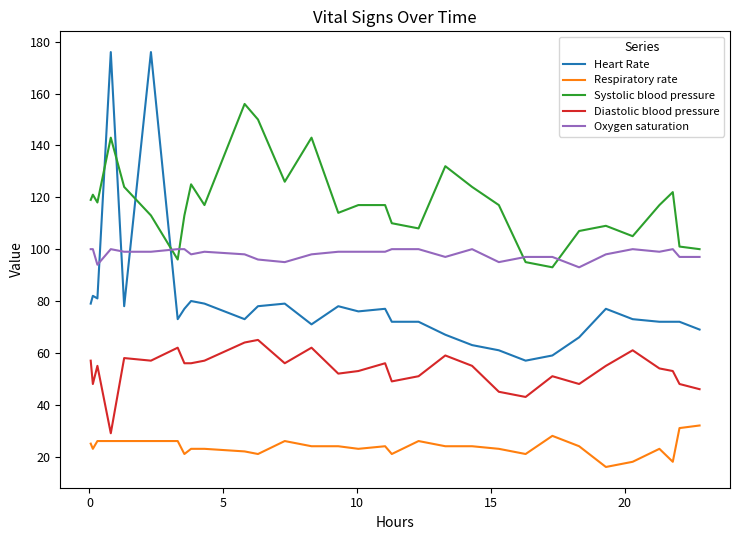

Which series has the largest total across all categories?

Systolic blood pressure